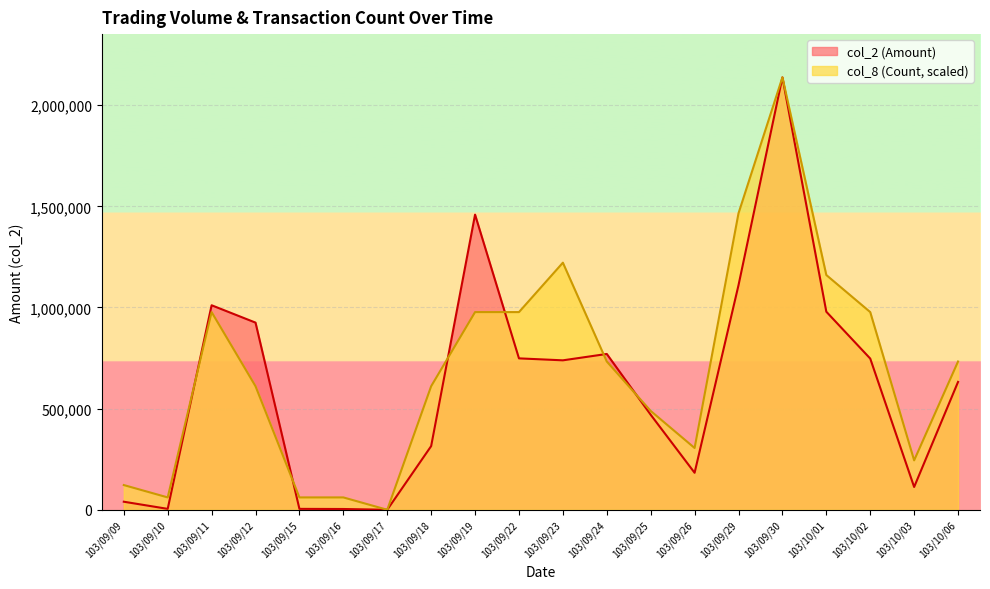

True or false: col_2 (Amount) has more than 0 points higher than both neighbors.

True